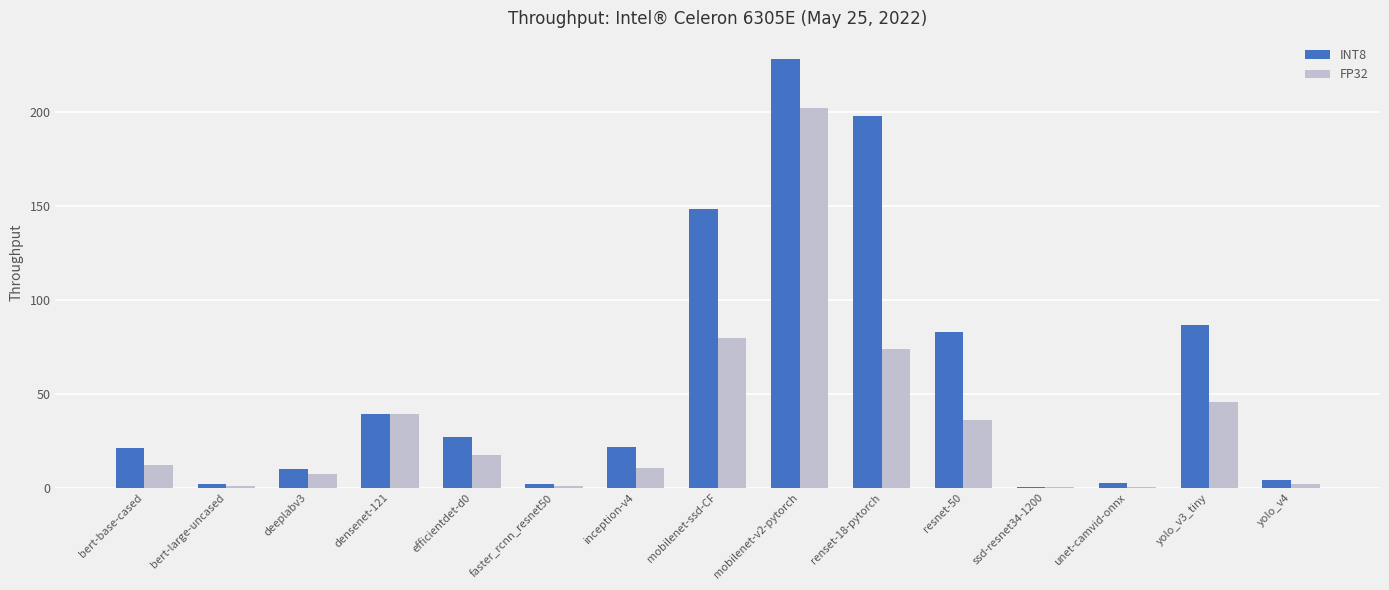

Which series changed the most between bert-base-cased and resnet-50?

INT8